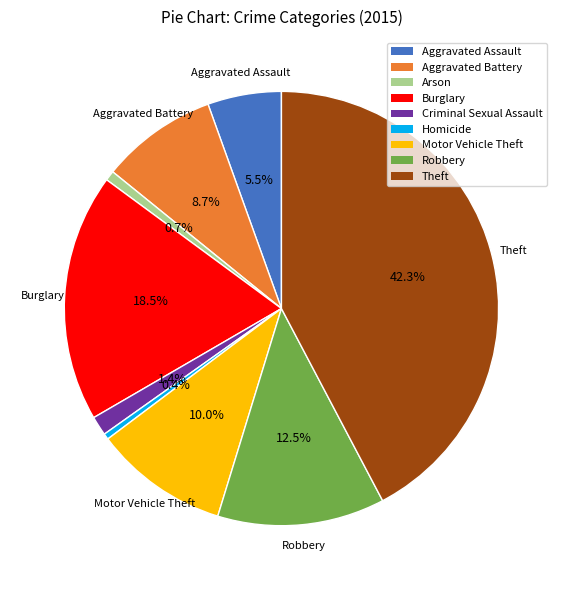

Combined, what portion of the pie is Motor Vehicle Theft and Aggravated Assault?

15.5%